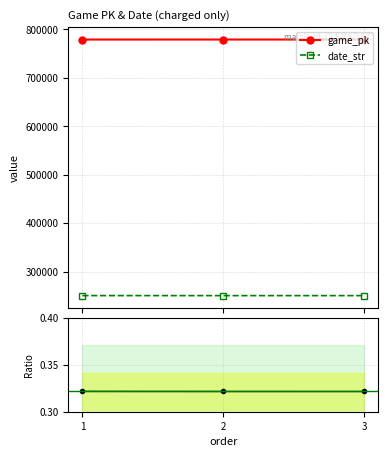

What value does the game_pk series have at 3?

778510.0